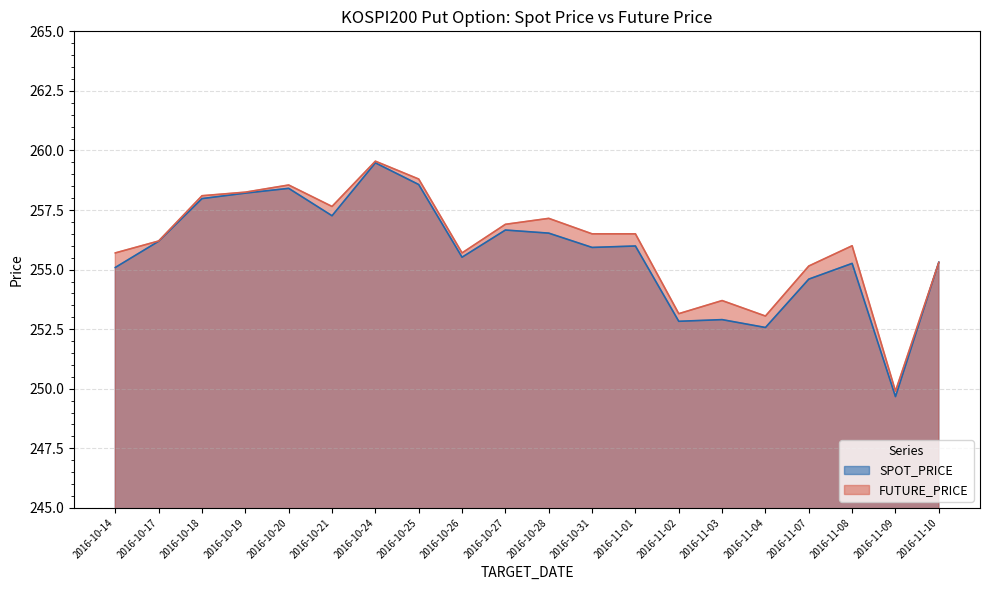

Where is the first local minimum for FUTURE_PRICE?

2016-10-21